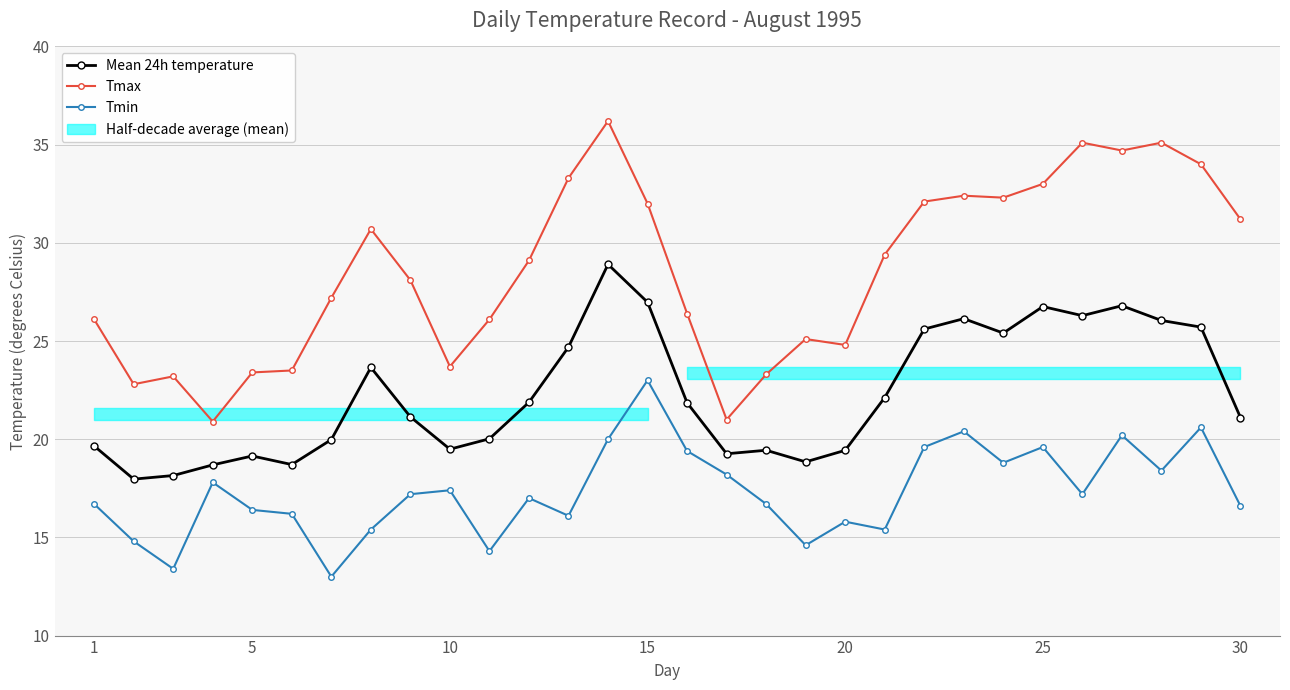

Reading left to right, transcribe all the data shown in this chart.

Tmax: 26.1	22.8	23.2	20.9	23.4	23.5	27.2	30.7	28.1	23.7	26.1	29.1	33.3	36.2	32.0	26.4	21.0	23.3	25.1	24.8	29.4	32.1	32.4	32.3	33.0	35.1	34.7	35.1	34.0	31.2
Tmin: 16.7	14.8	13.4	17.8	16.4	16.2	13.0	15.4	17.2	17.4	14.3	17.0	16.1	20.0	23.0	19.4	18.2	16.7	14.6	15.8	15.4	19.6	20.4	18.8	19.6	17.2	20.2	18.4	20.6	16.6
Mean 24h temperature: 19.7	18.0	18.1	18.7	19.1	18.7	20.0	23.7	21.1	19.5	20.0	21.9	24.7	28.9	27.0	21.9	19.3	19.4	18.8	19.4	22.1	25.6	26.1	25.4	26.8	26.3	26.8	26.0	25.7	21.1